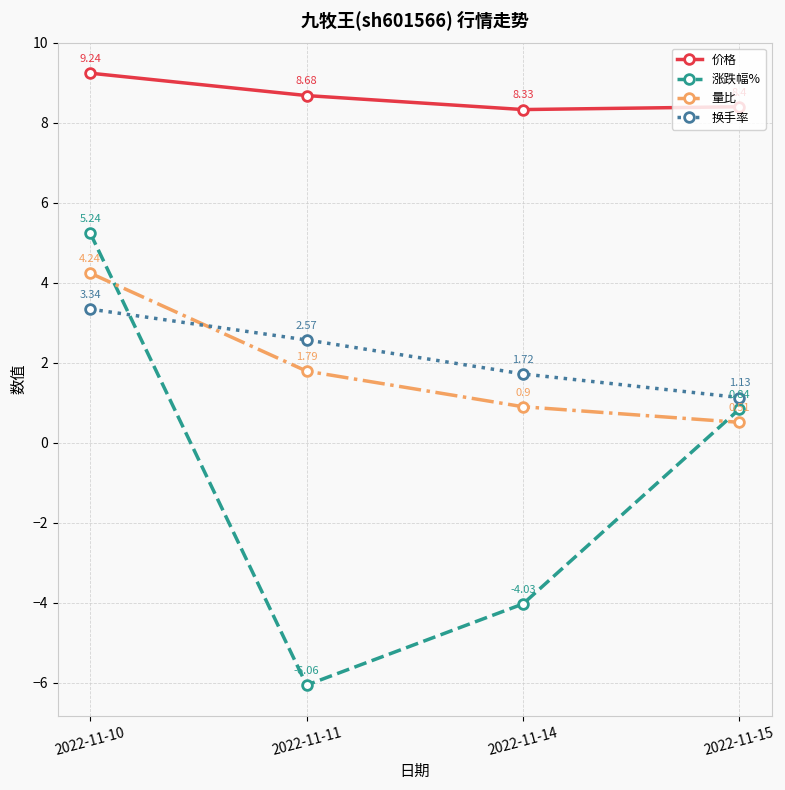

What is the total value across all series at 2022-11-15?

10.9